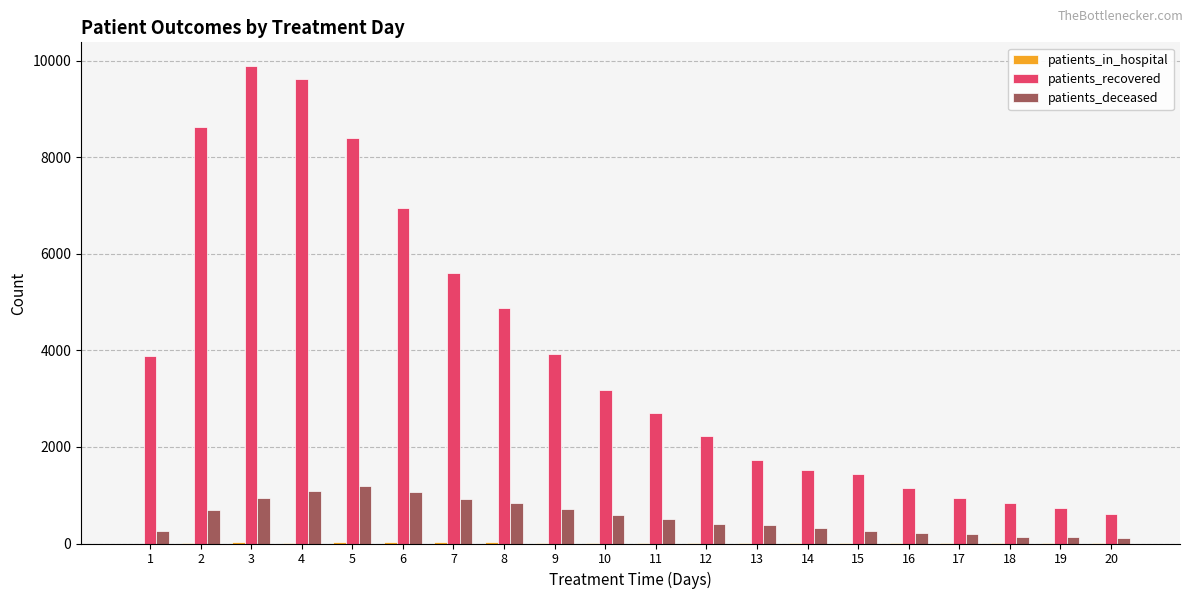

What is the sum of the patients_deceased values at 14 and 17?

515